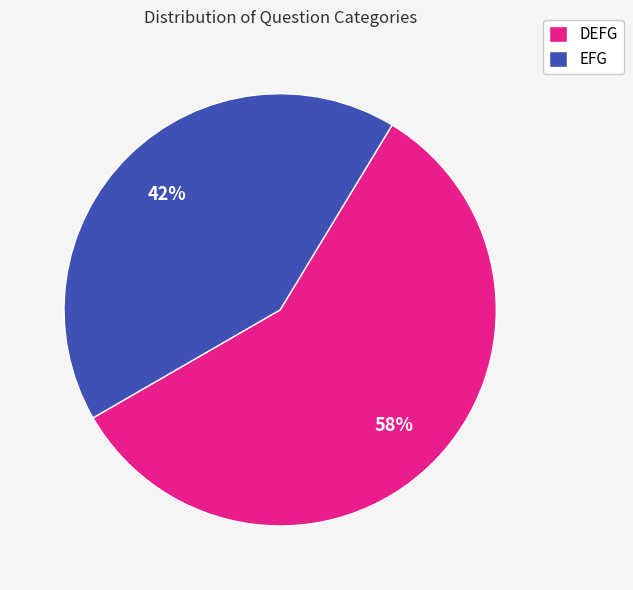

To the nearest percent, what is the difference between the EFG and DEFG slice percentages?

16%